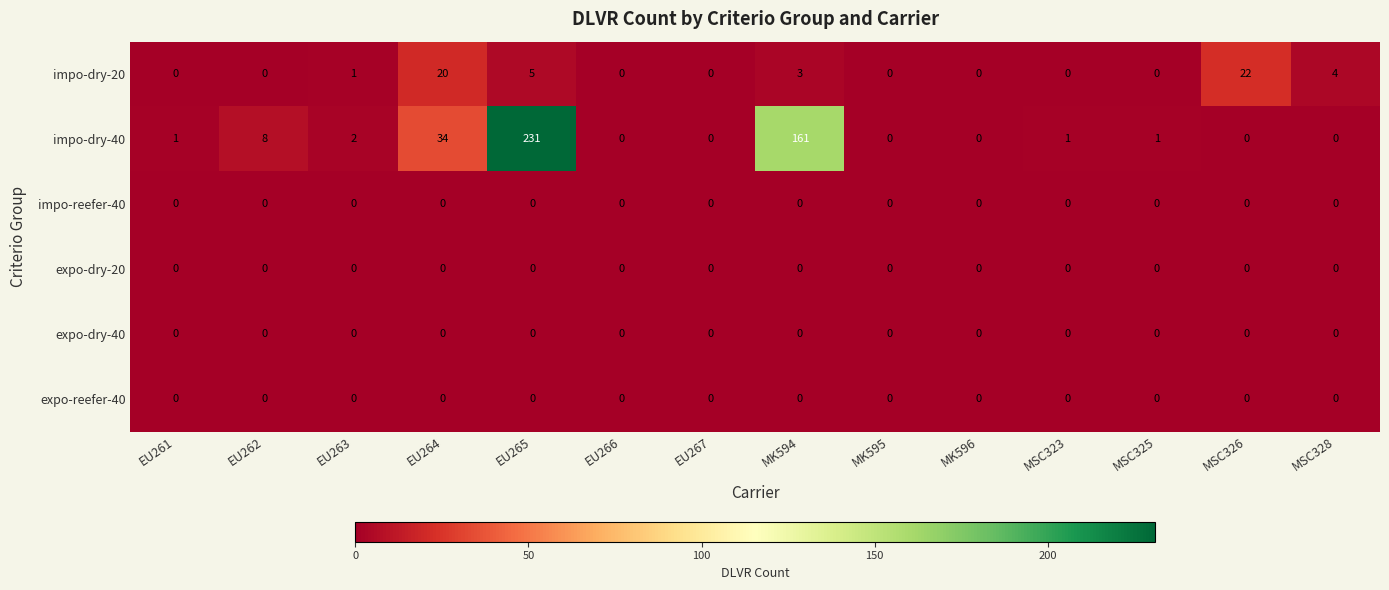

What is the sum of the impo-dry-20 values at MSC328 and EU261?

4